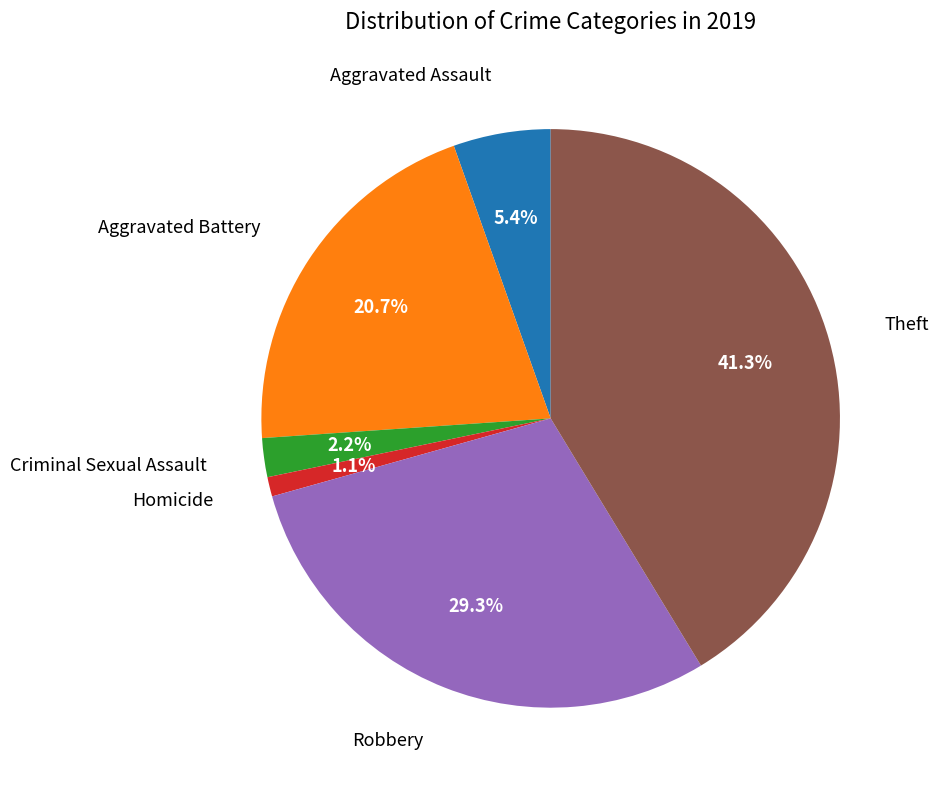

Is there any slice that represents more than half of the pie?

No